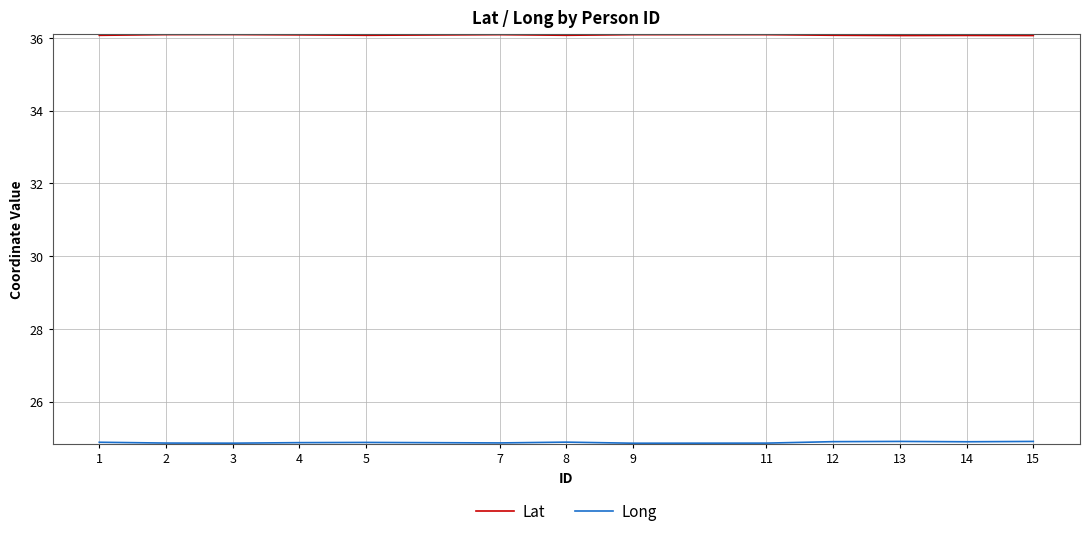

What is the difference between the highest and lowest values at 8?

11.2